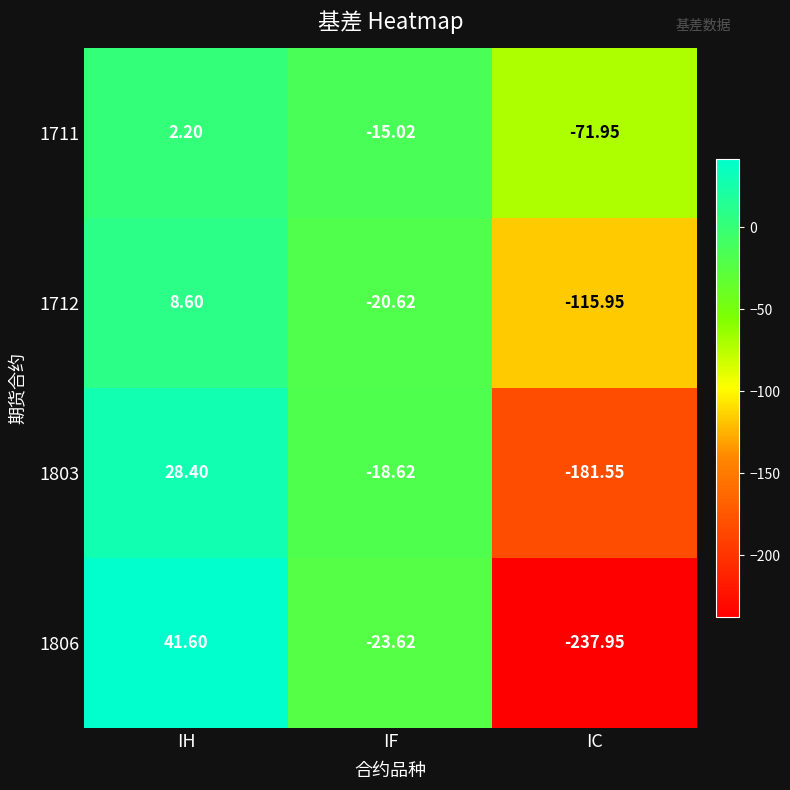

What is the smallest value displayed?

-237.9